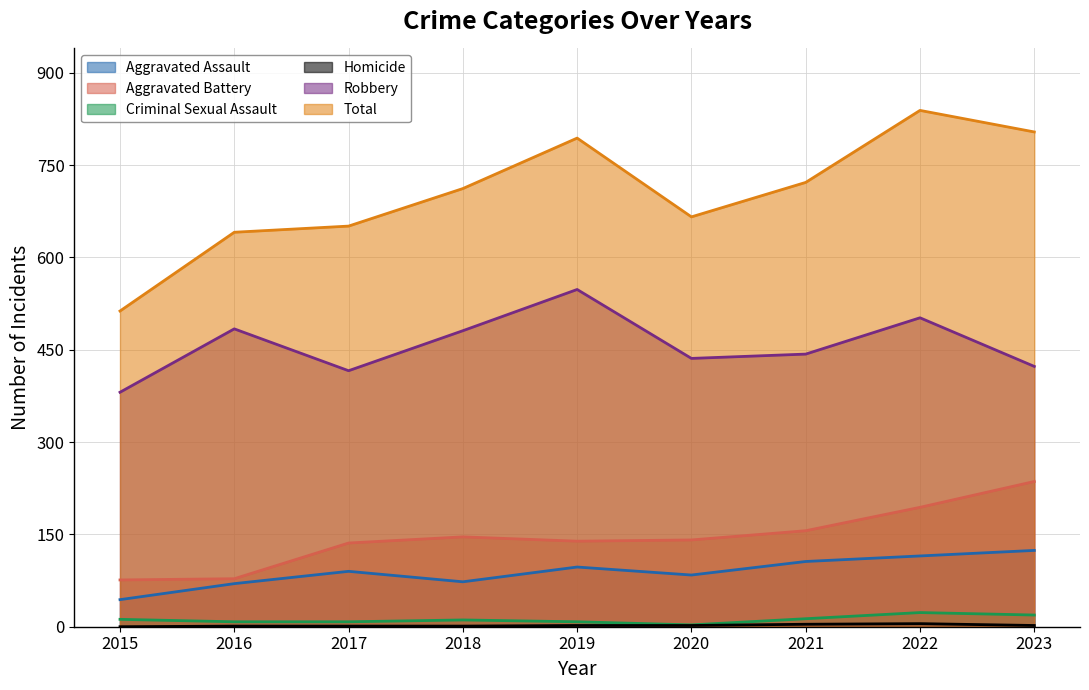

What is the difference between the Criminal Sexual Assault values at 2017 and 2018?

3